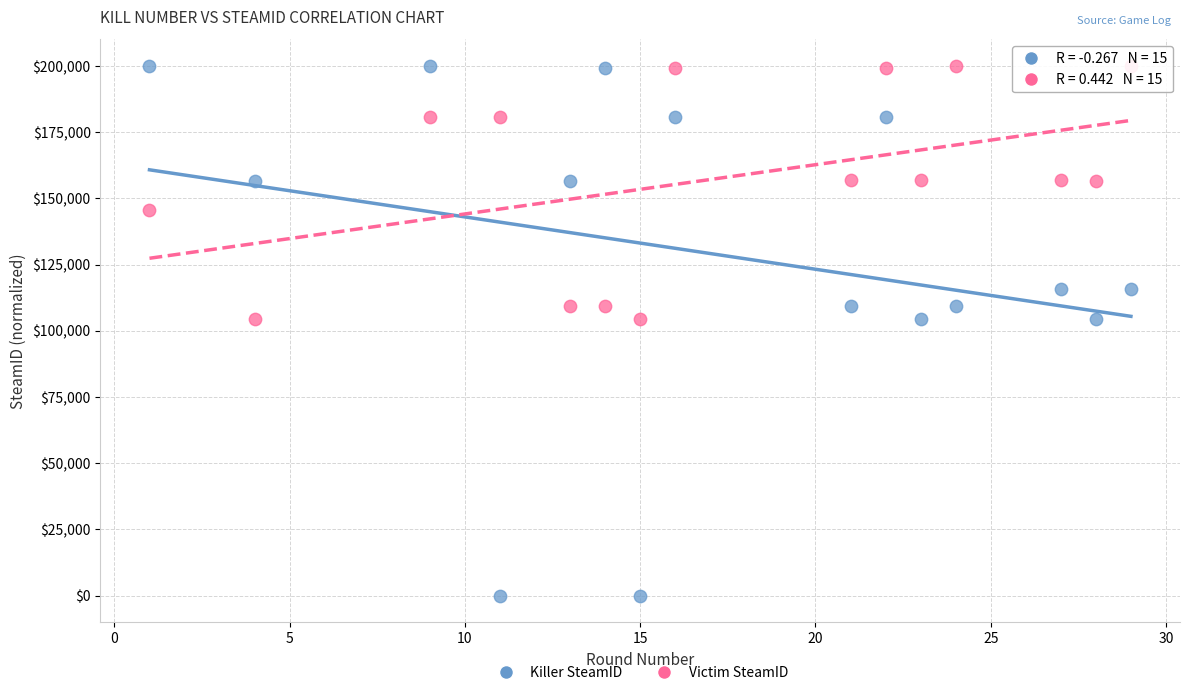

Which series has the widest spread of Y values?

Killer SteamID